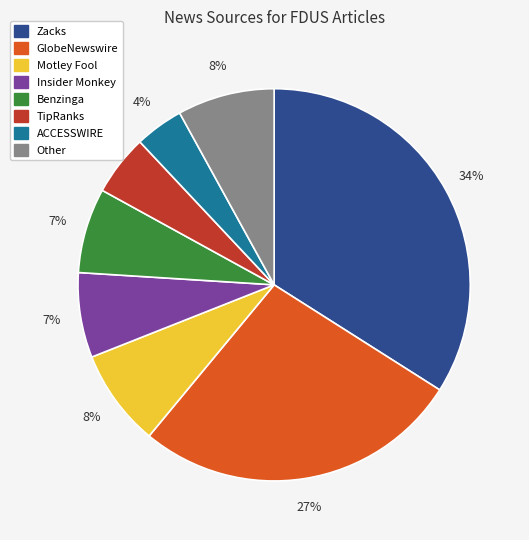

To the nearest percent, what percentage of the pie is Other?

8%